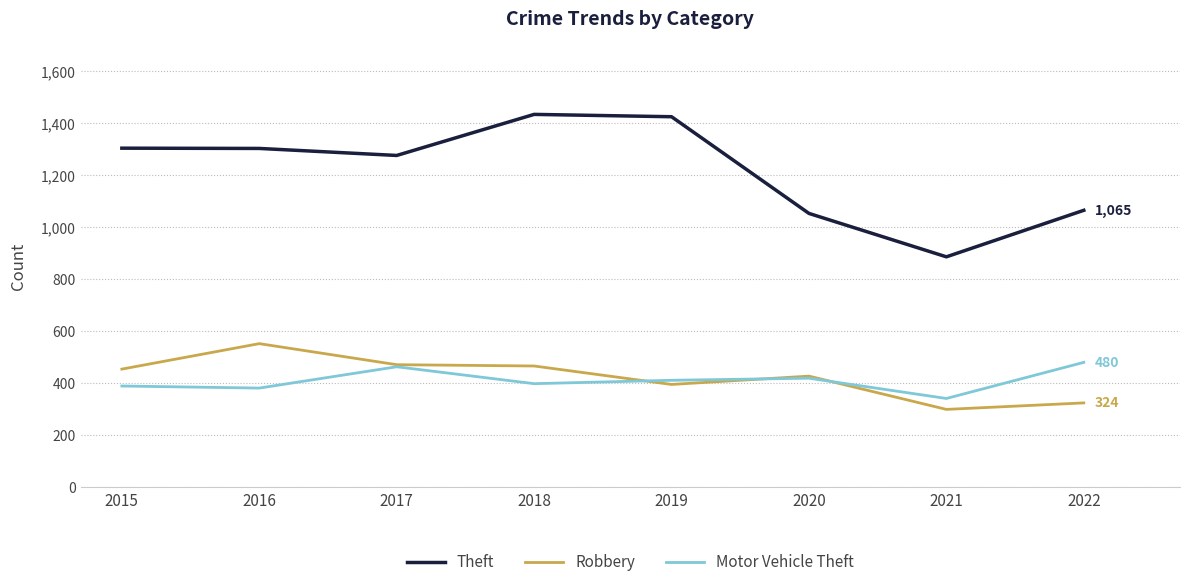

Does the chart have visible grid lines?

Yes